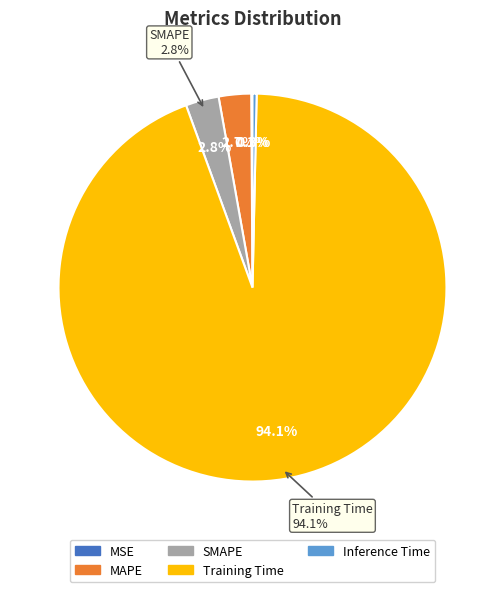

What percentage is NOT represented by MAPE?

97.3%